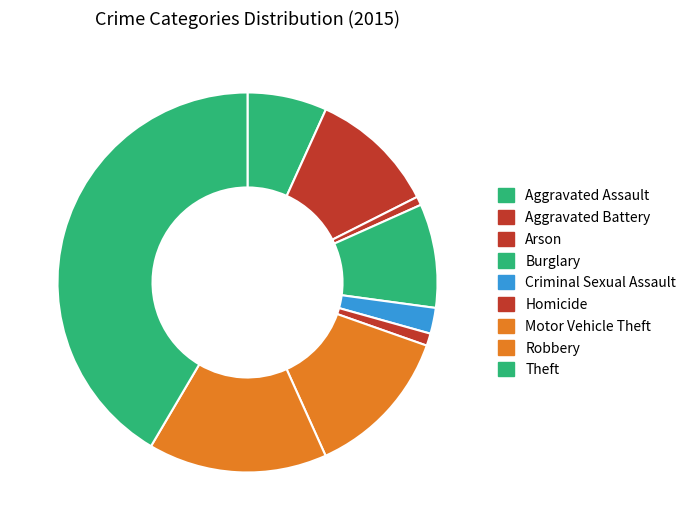

What is the largest slice in the pie chart?

Theft